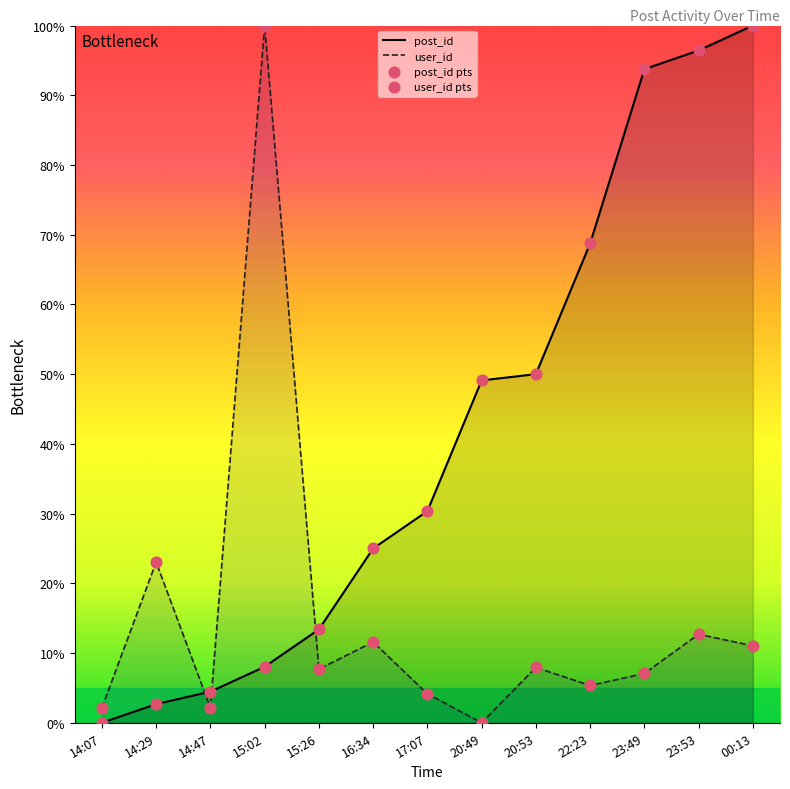

Which series reaches the maximum Y coordinate?

post_id